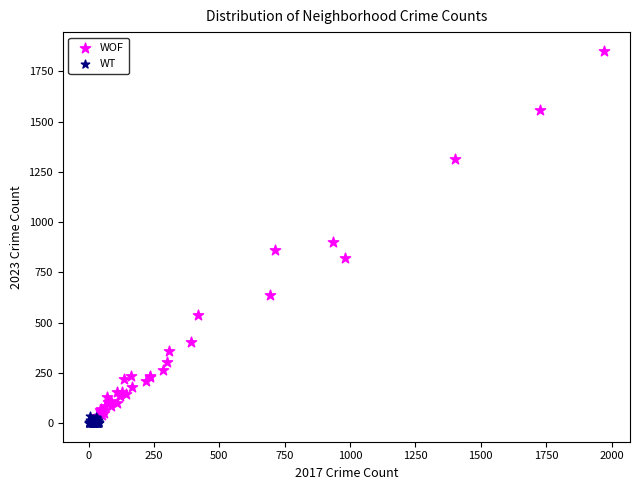

Which series contains the highest Y value?

WOF